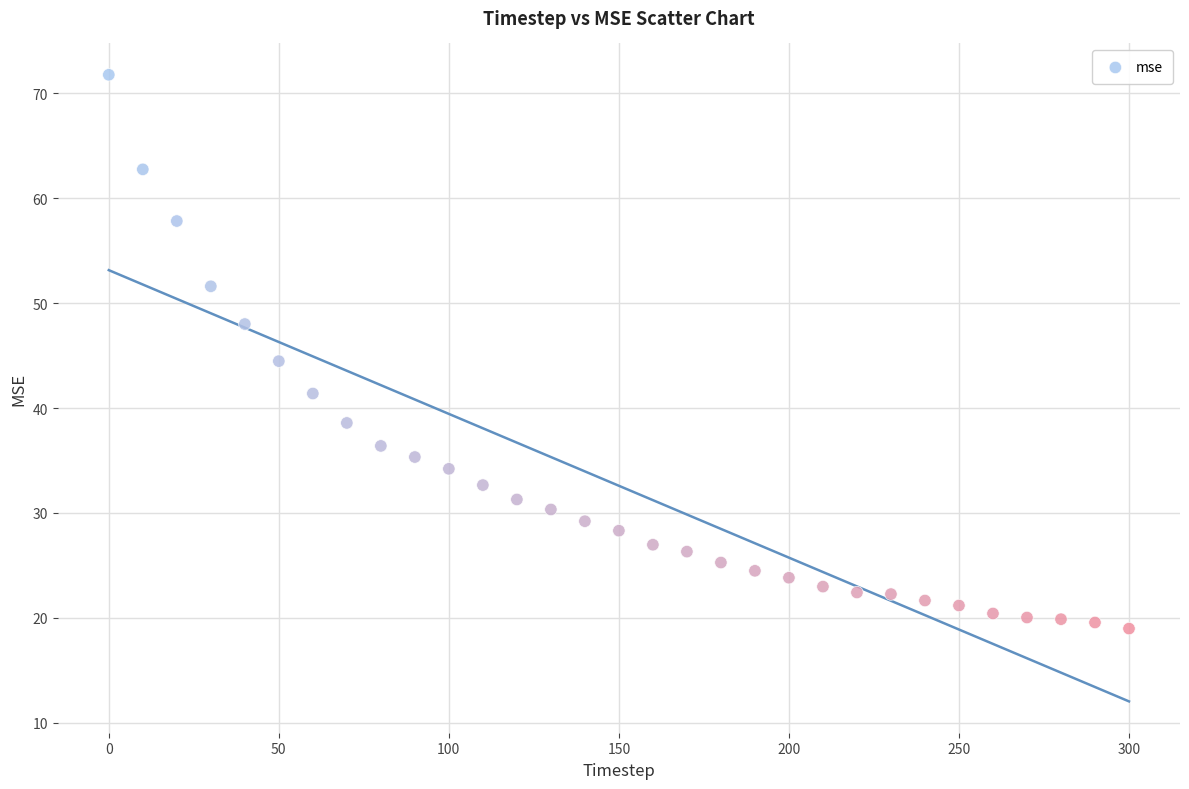

Count the number of points in this scatter plot.

31